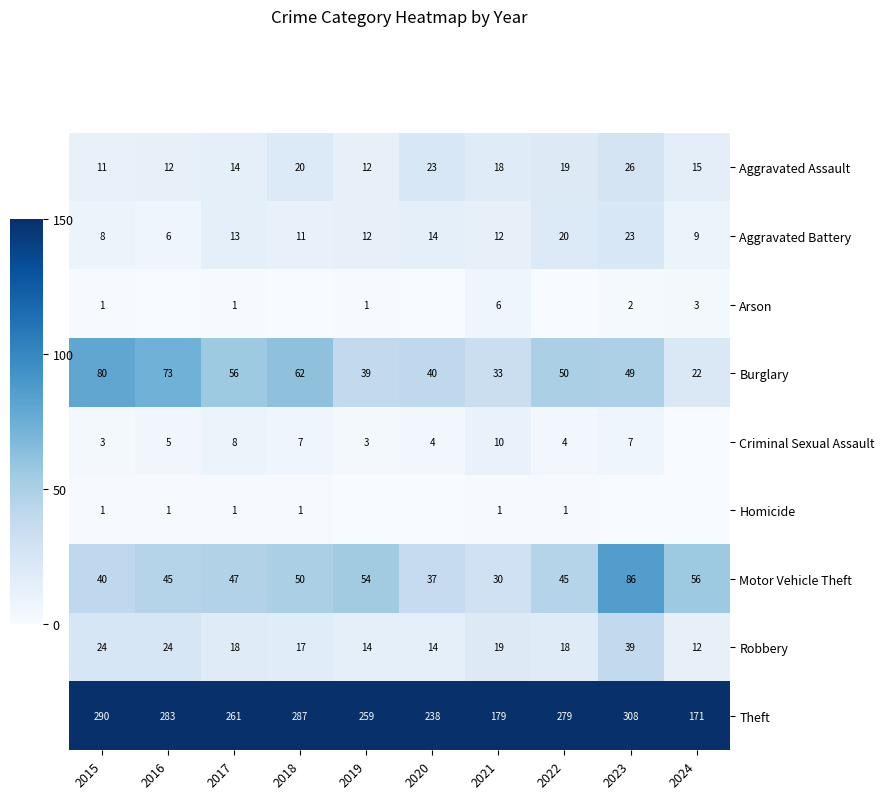

Between 2022 and 2023, which is larger?

2023